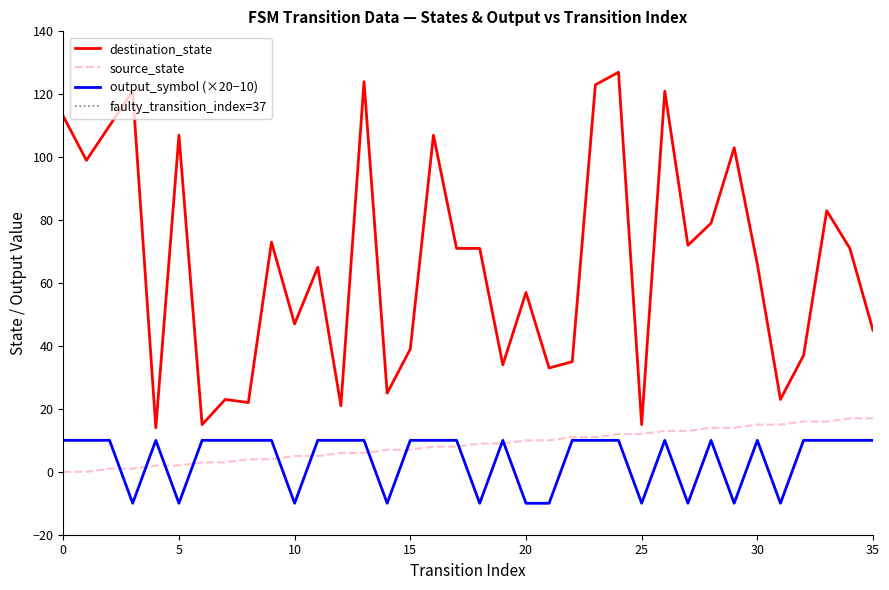

At how many categories does at least one series exceed 60?

20